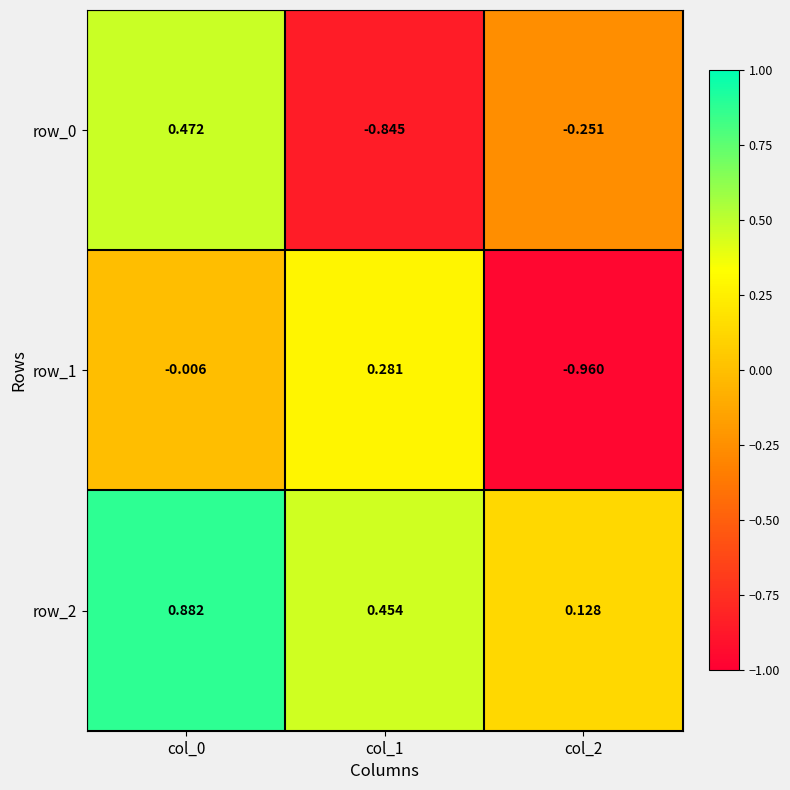

Is the value of row_1 at col_1 greater than the value of row_2 at col_1?

No